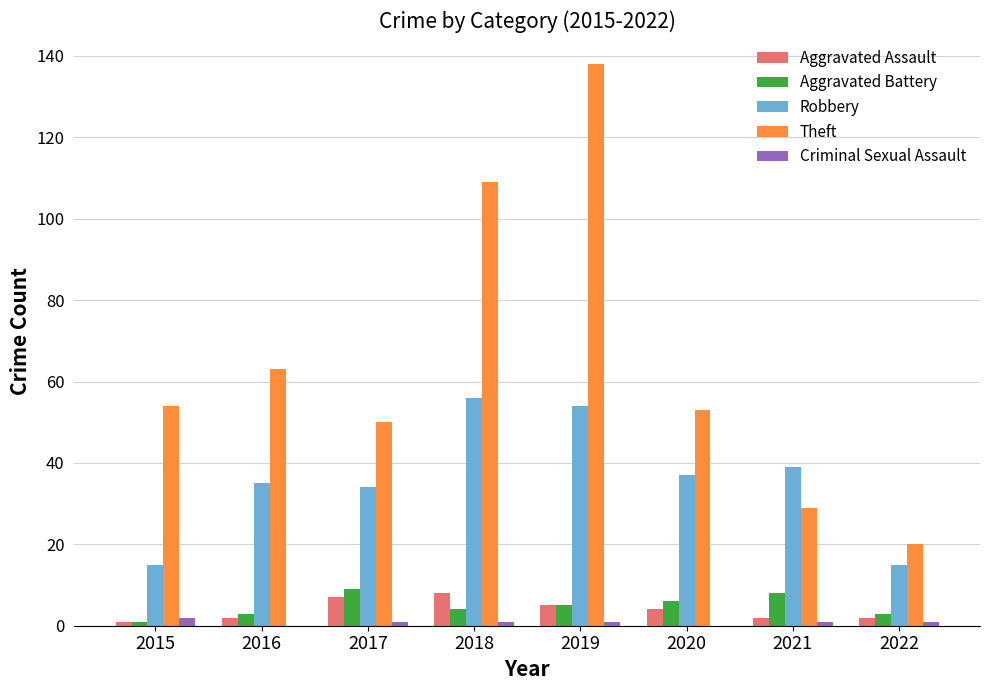

Is the value of Theft at 2020 greater than the value of Aggravated Battery at 2020?

Yes